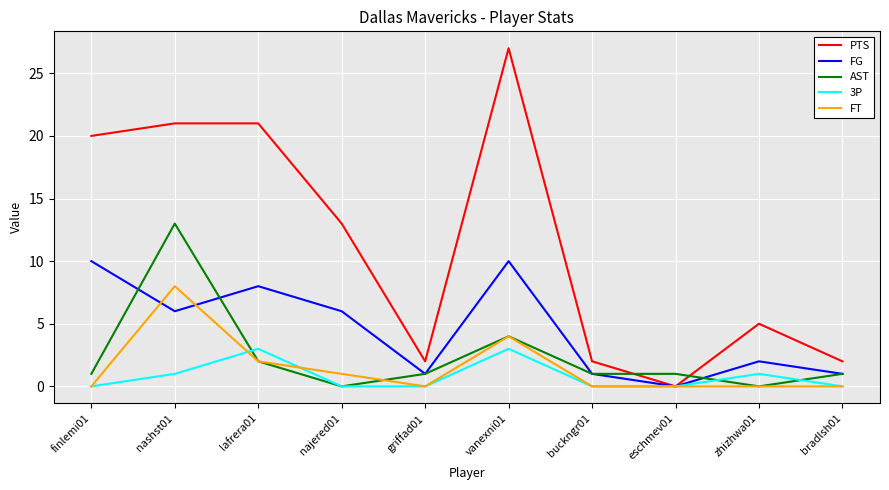

The value of 3P at vanexni01 is 5. True or false?

False